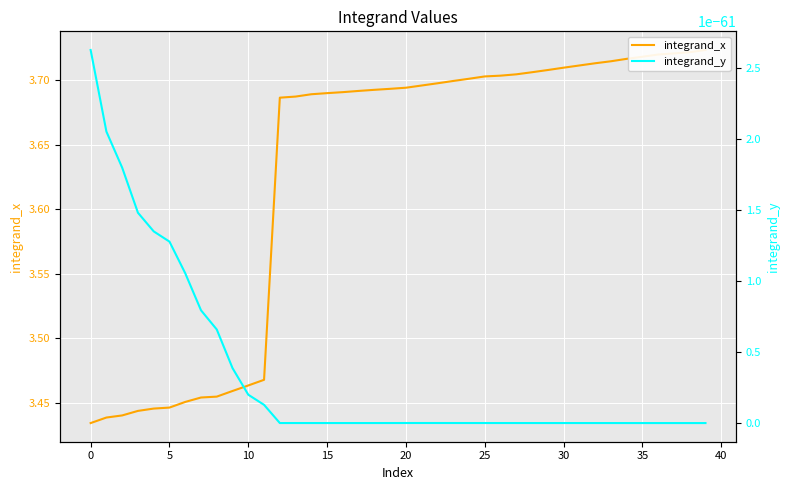

True or false: integrand_y and integrand_x intersect in this chart.

False